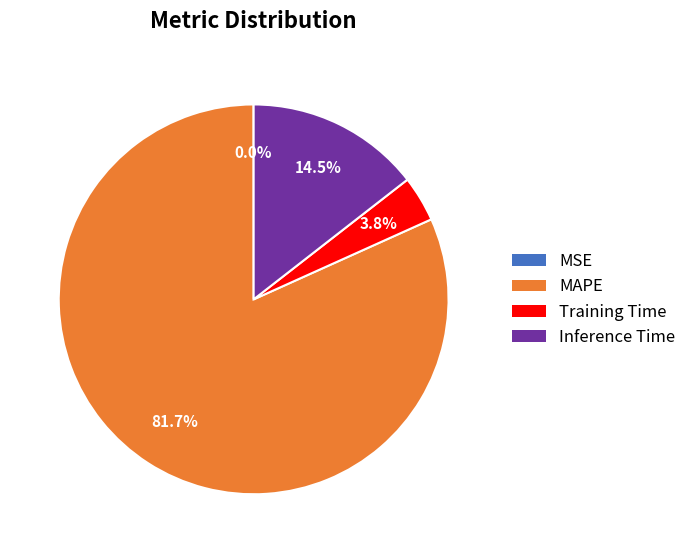

Does any single category account for the majority?

Yes